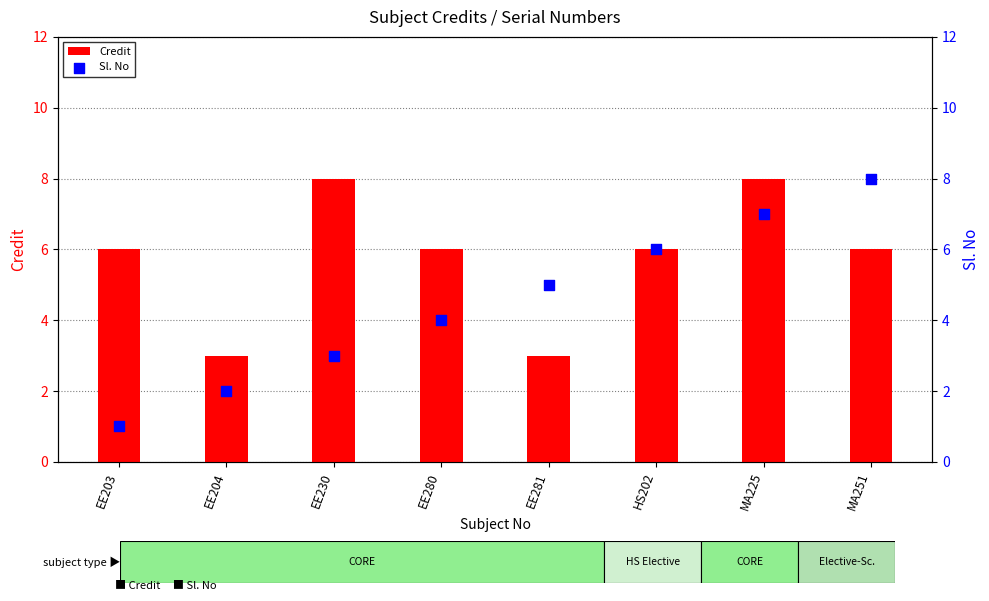

Which series has the largest Y range (max minus min)?

Sl. No